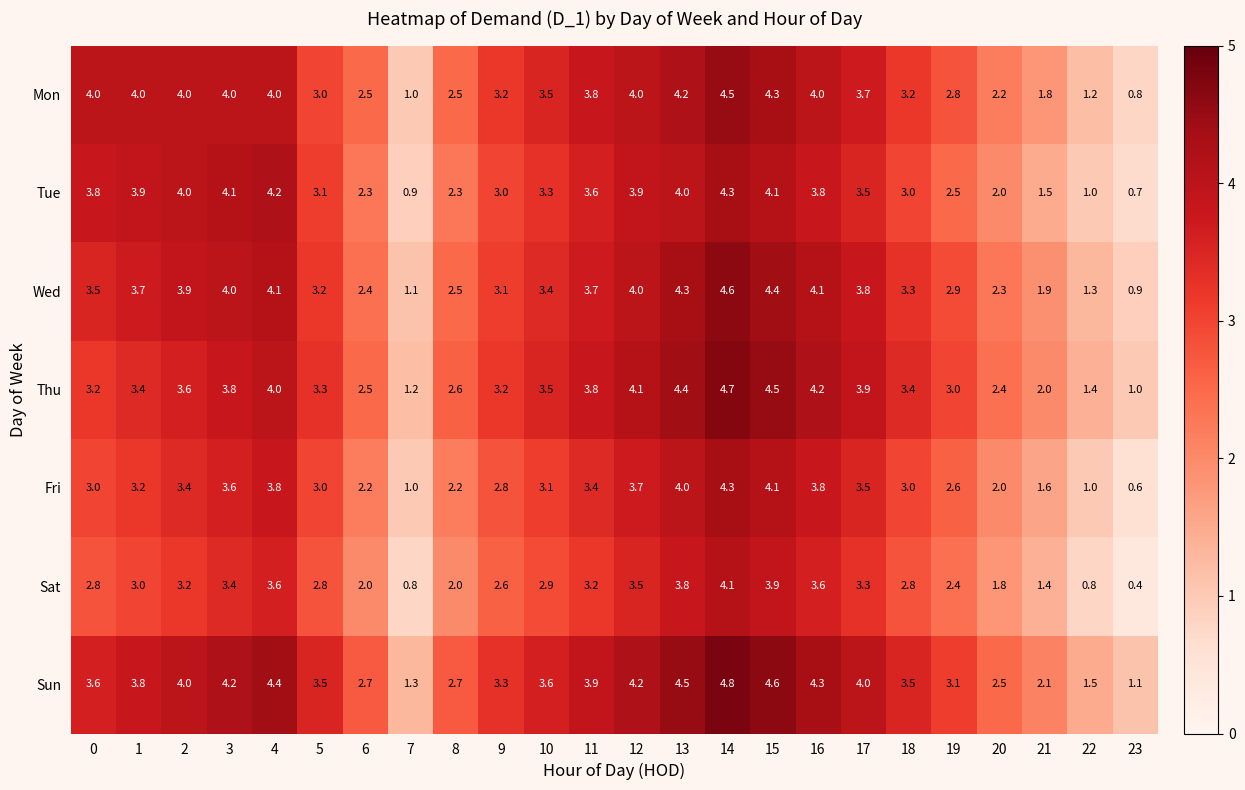

Which series changed the most between 3 and 7?

Tue